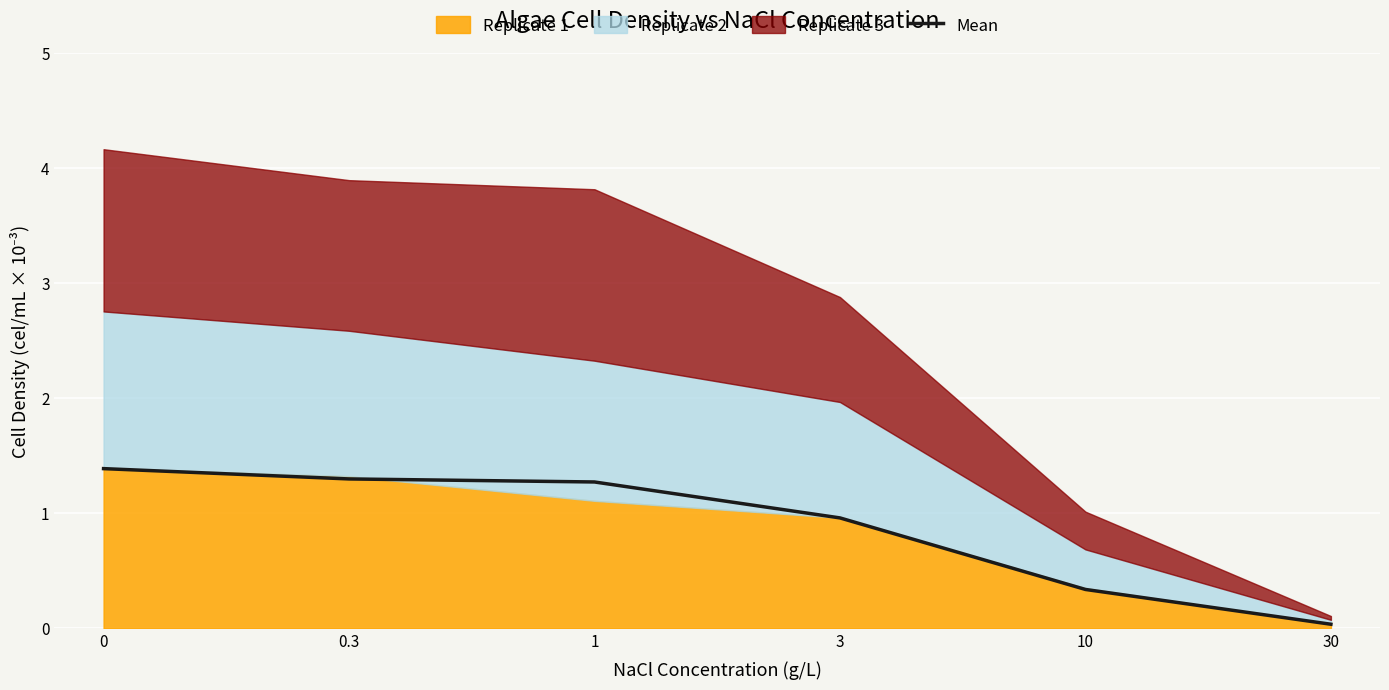

What is the average value?

0.9